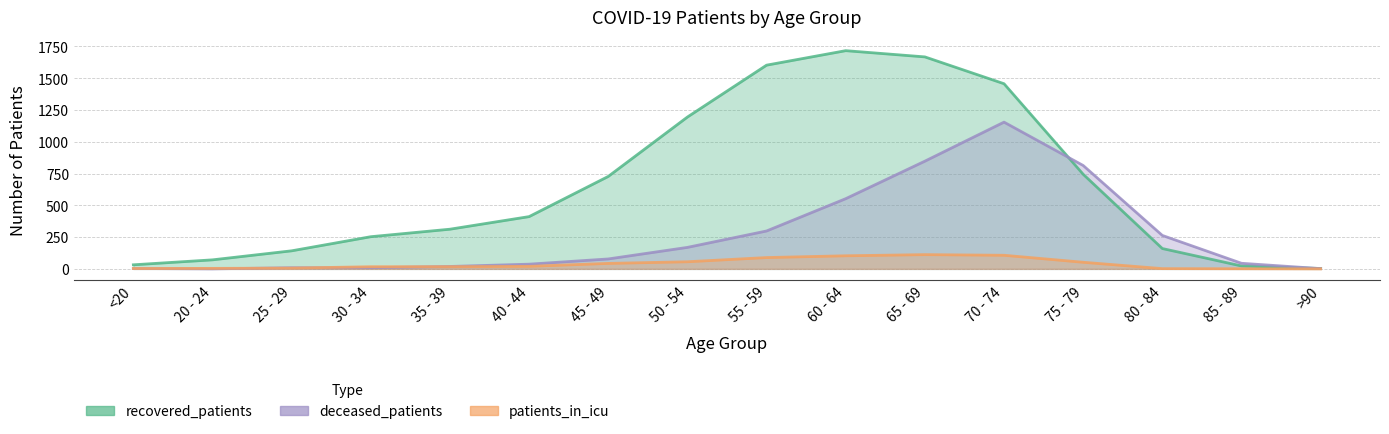

At which category does patients_in_icu reach its first local peak?

65 - 69